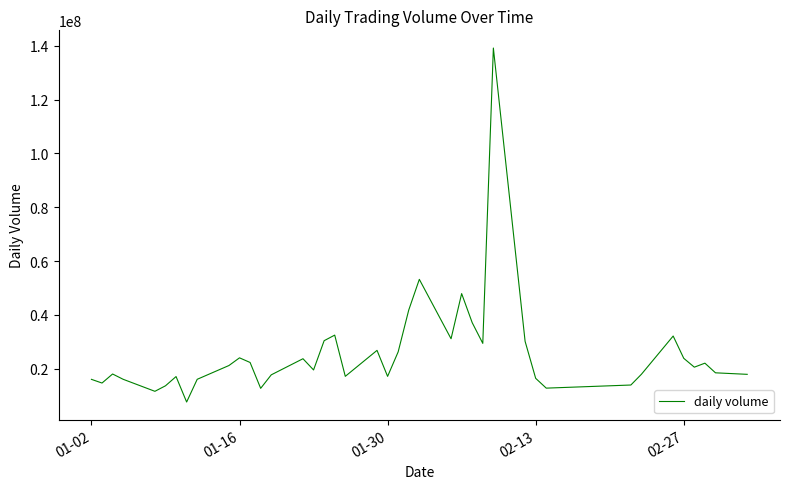

What is the difference between the maximum and minimum values?

131436531